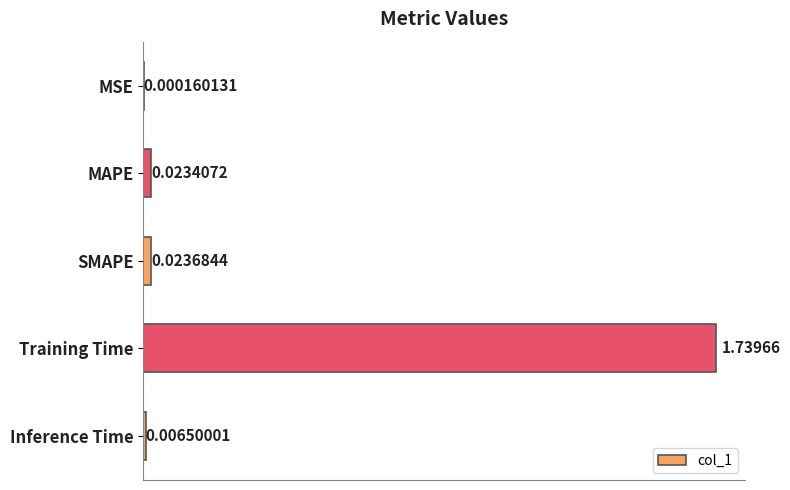

What is the sum of all values?

1.8